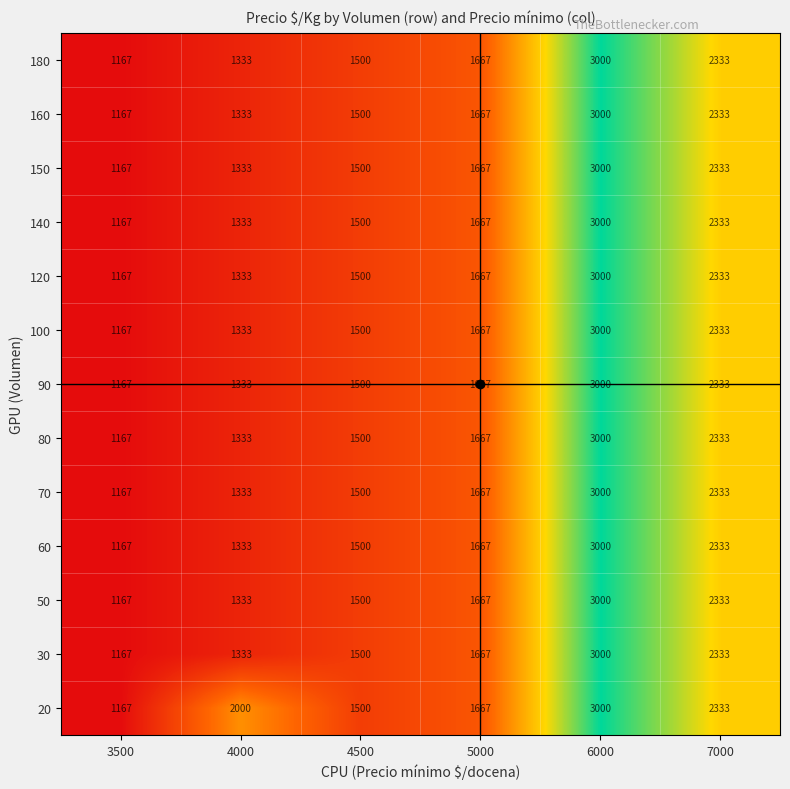

List the labels in order of 60 value, largest first.

6000, 7000, 5000, 4500, 4000, 3500